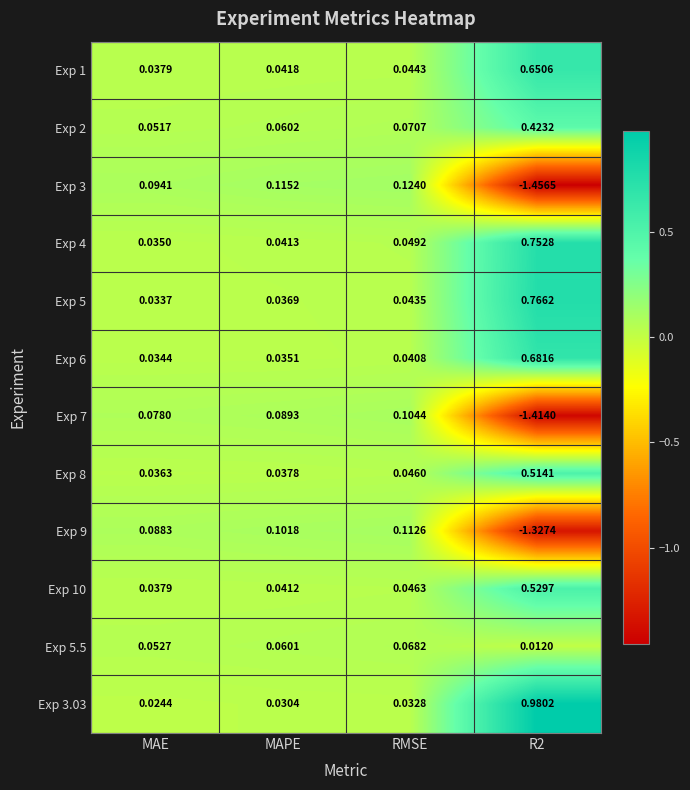

What is the total value across all series at RMSE?

0.8